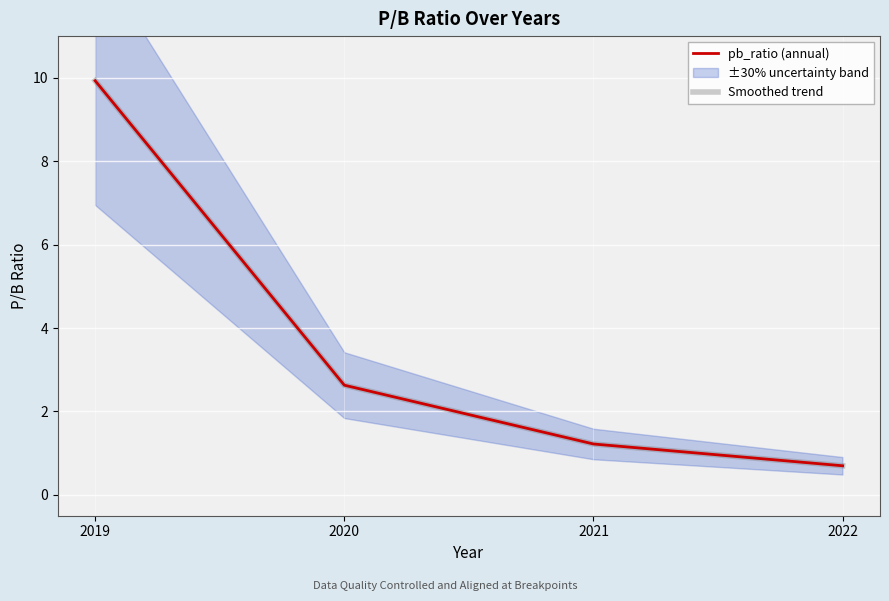

How many lines are shown in the chart?

2